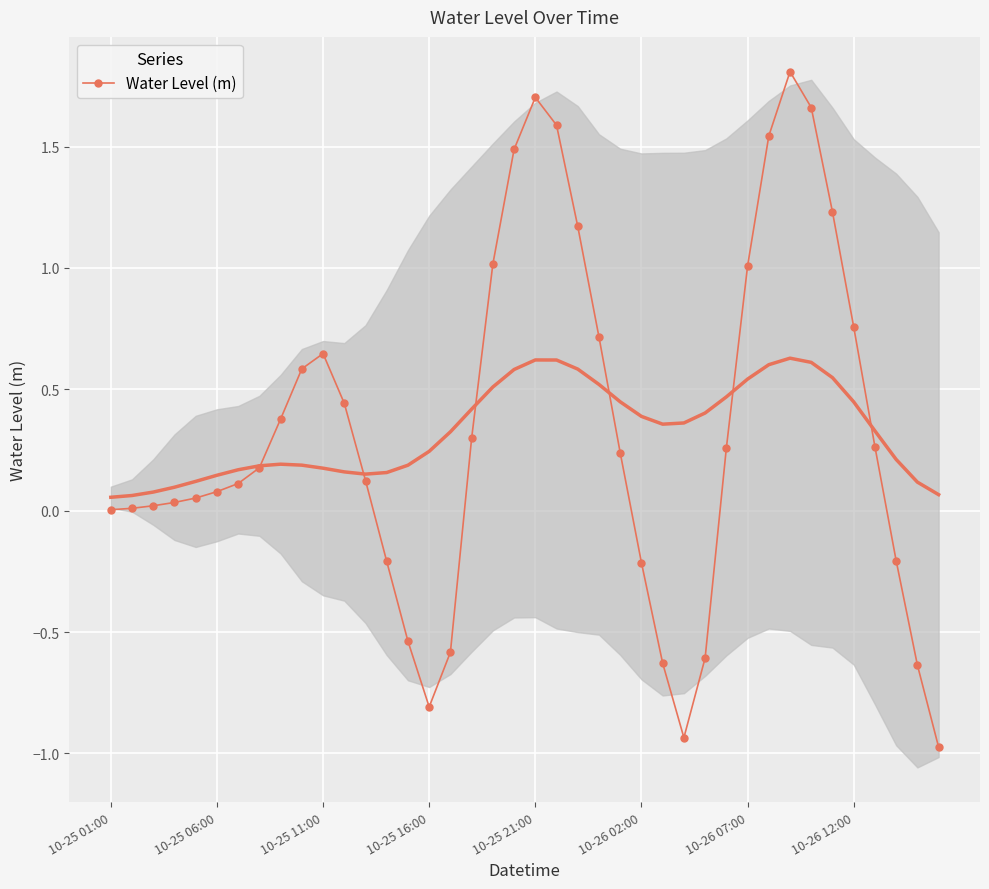

True or false: Water Level (m) has more than 1 points higher than both neighbors.

True